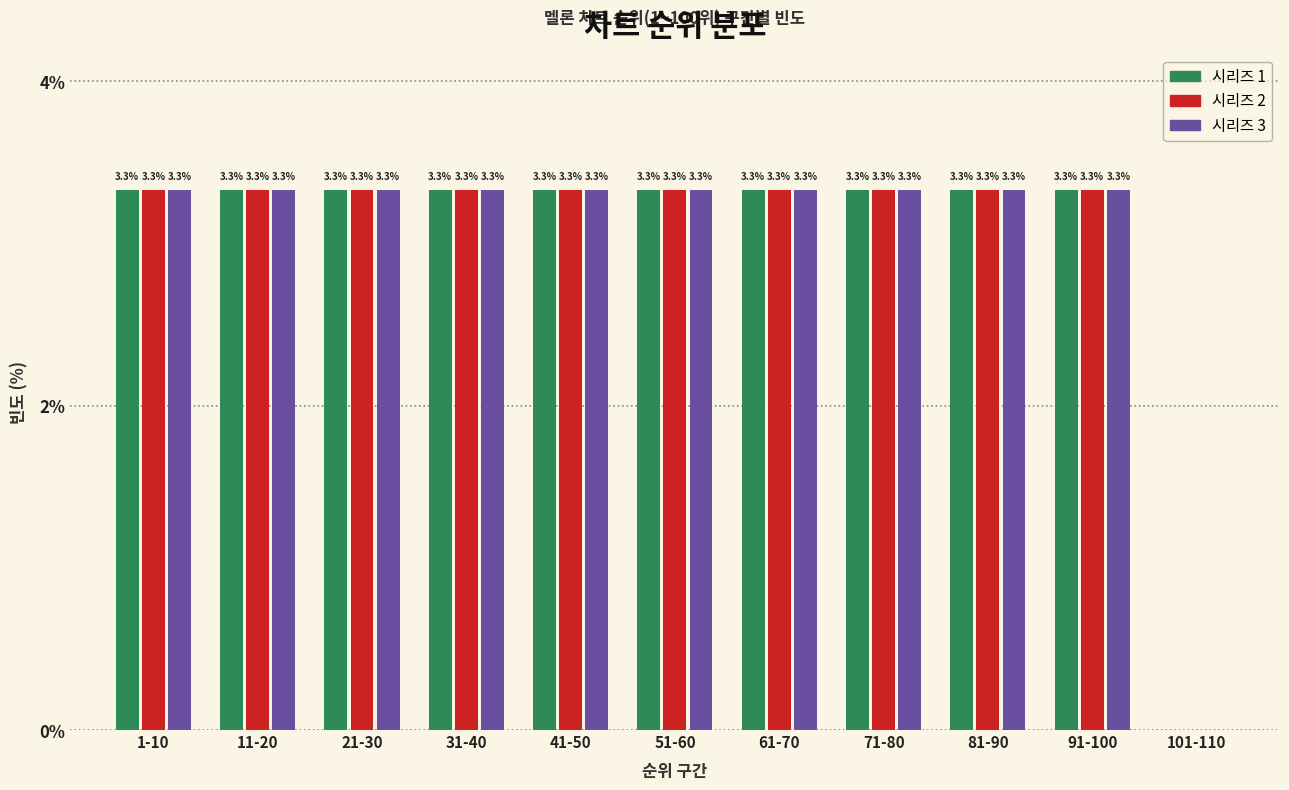

Reading left to right, extract all data points from this chart.

시리즈 1: 1-10=3.3	11-20=3.3	21-30=3.3	31-40=3.3	41-50=3.3	51-60=3.3	61-70=3.3	71-80=3.3	81-90=3.3	91-100=3.3	101-110=0.0
시리즈 2: 1-10=3.3	11-20=3.3	21-30=3.3	31-40=3.3	41-50=3.3	51-60=3.3	61-70=3.3	71-80=3.3	81-90=3.3	91-100=3.3	101-110=0.0
시리즈 3: 1-10=3.3	11-20=3.3	21-30=3.3	31-40=3.3	41-50=3.3	51-60=3.3	61-70=3.3	71-80=3.3	81-90=3.3	91-100=3.3	101-110=0.0